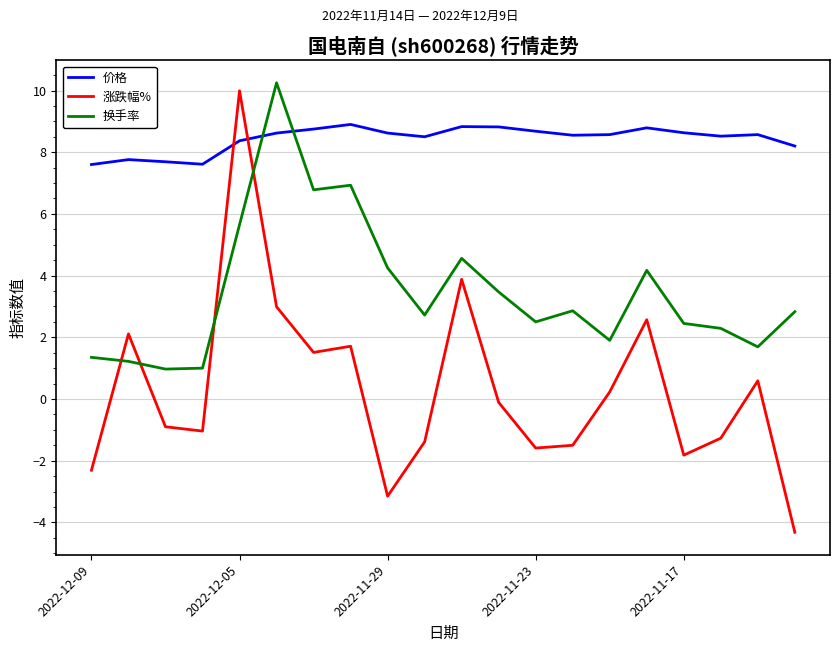

What is the lowest value of the 涨跌幅% series?

-4.3